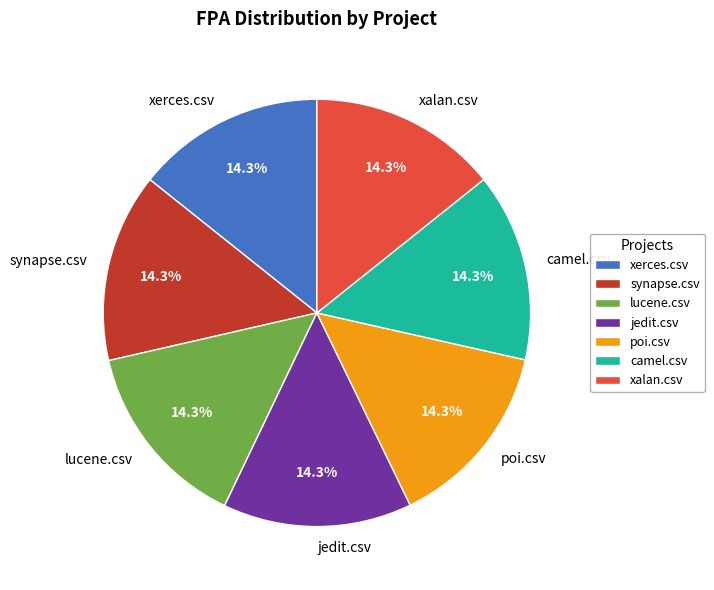

Does lucene.csv account for over 50% of the chart?

No